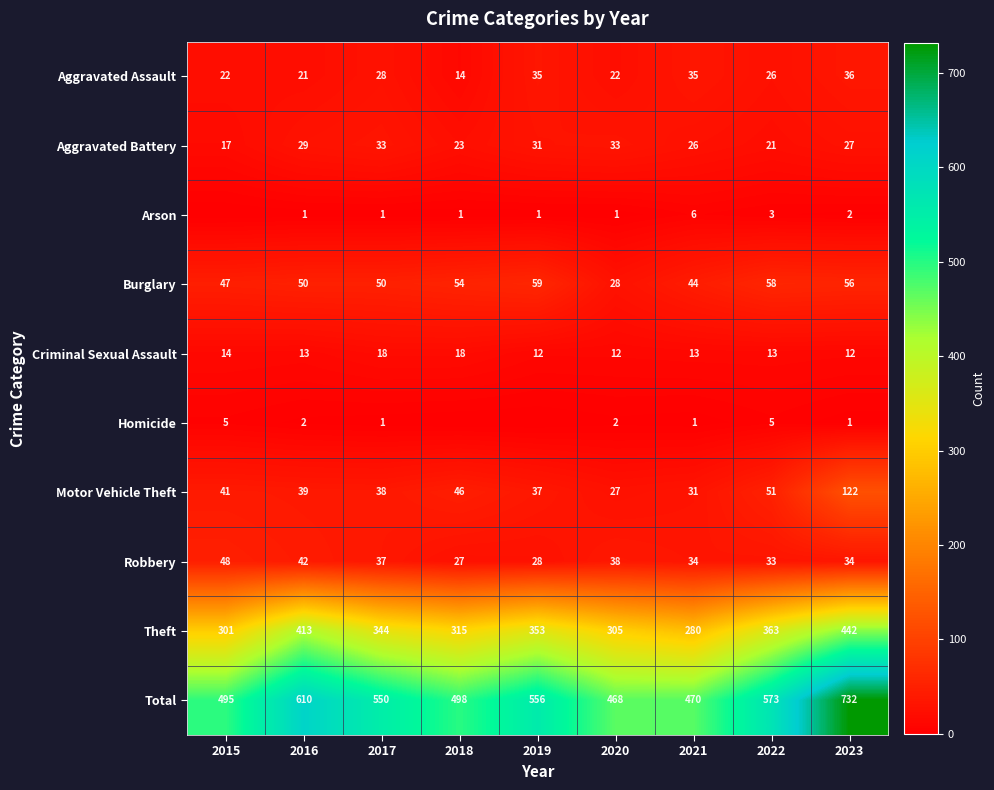

What is the sum of all Aggravated Assault values?

239